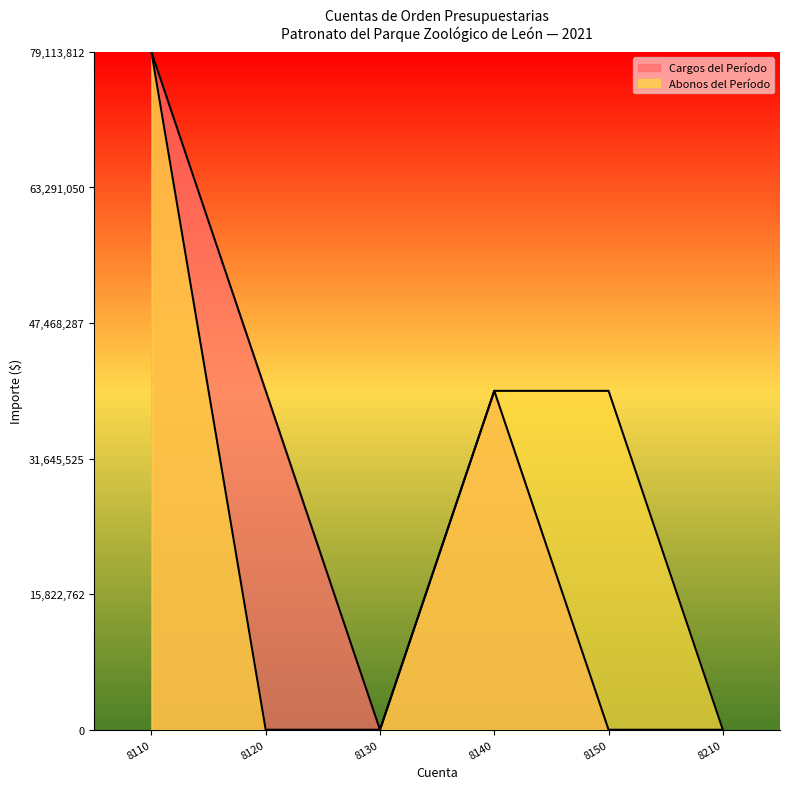

True or false: Abonos del Período has more than 1 interior local peaks.

False